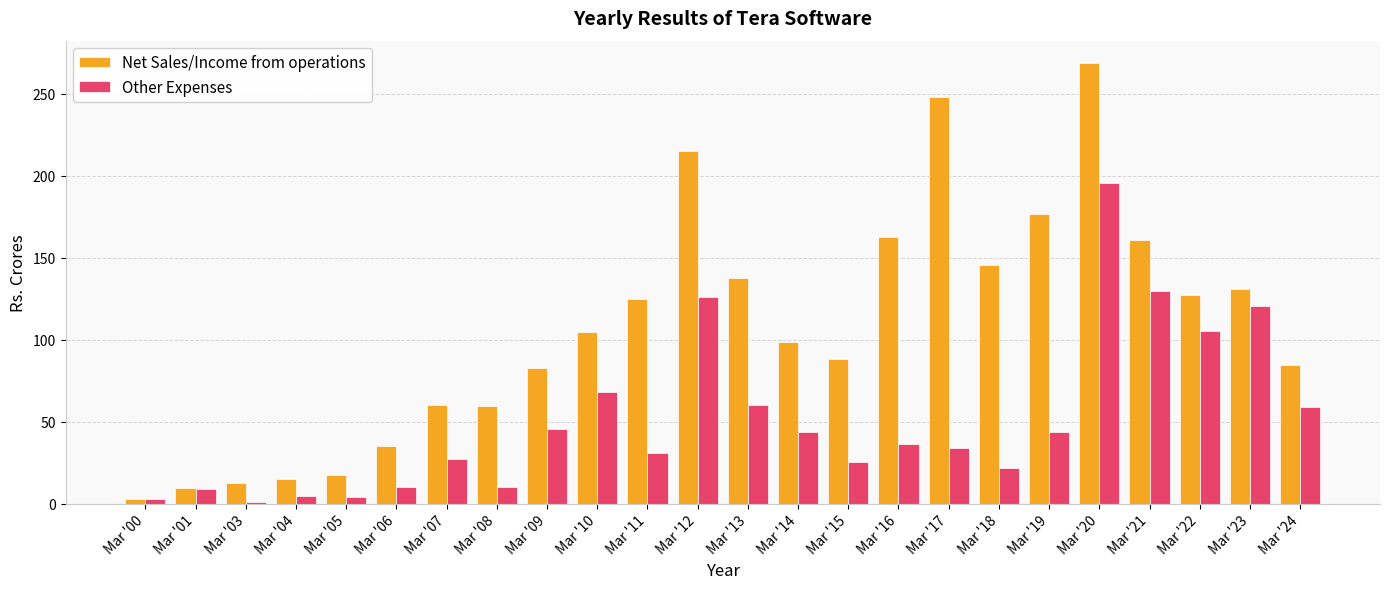

What is the maximum value for Other Expenses?

195.5